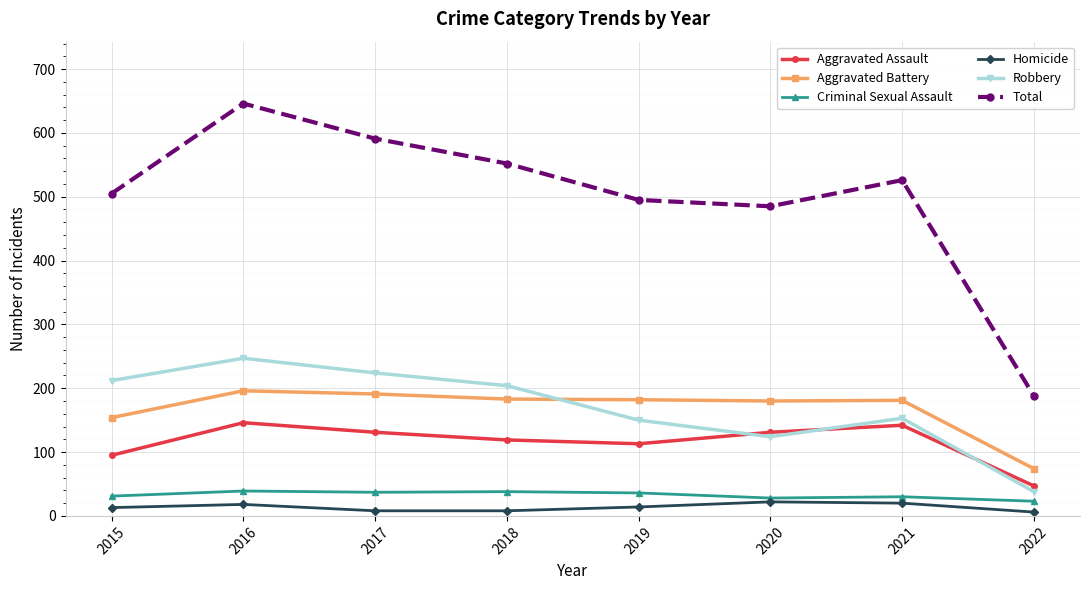

True or false: Total has more than 1 points higher than both neighbors.

True